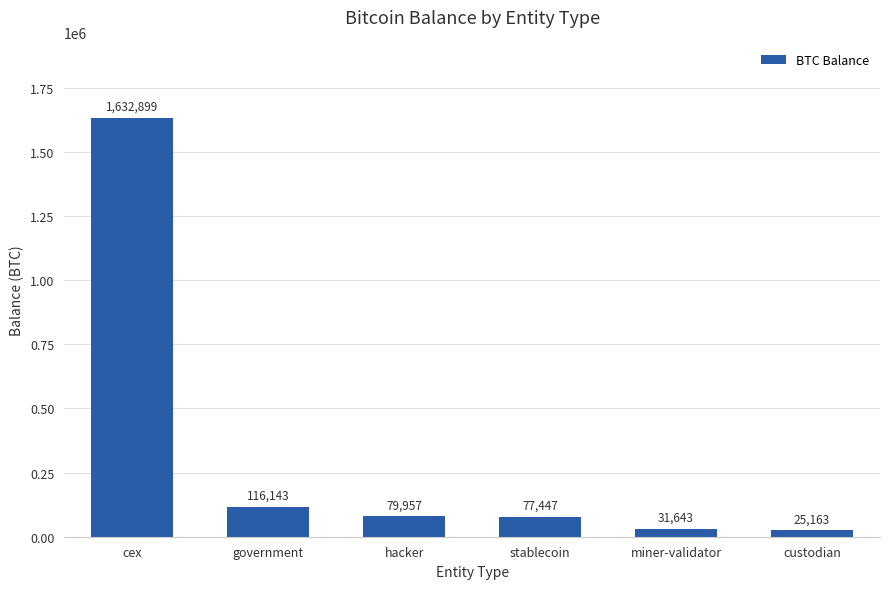

What is the difference between the values at custodian and stablecoin?

52283.6